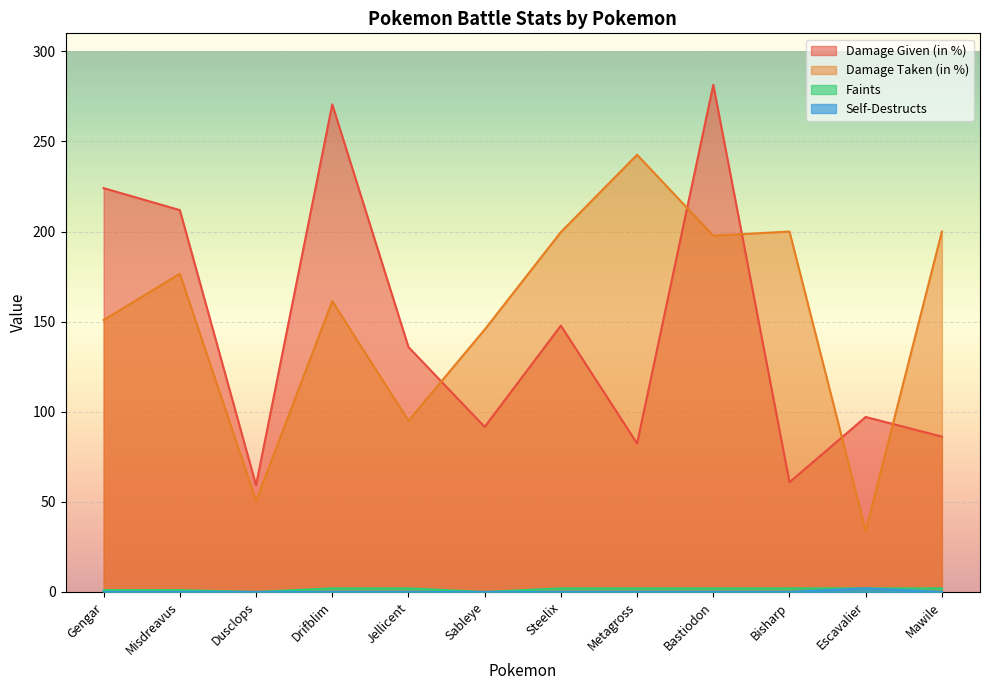

Between Bastiodon and Drifblim, which is larger?

Bastiodon